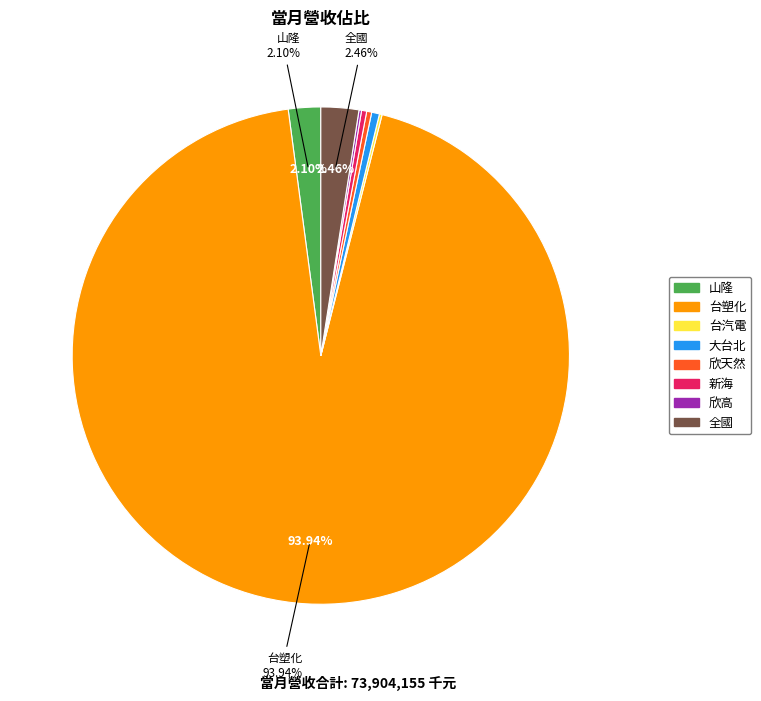

Between 欣天然 and 山隆, which is larger?

山隆